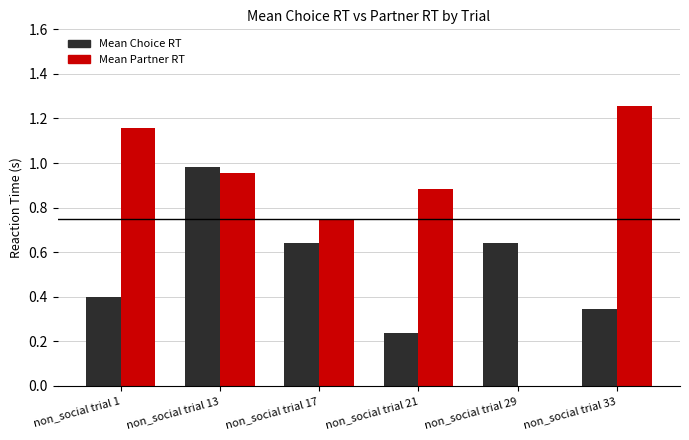

What is the sum of all Mean Partner RT values?

5.0